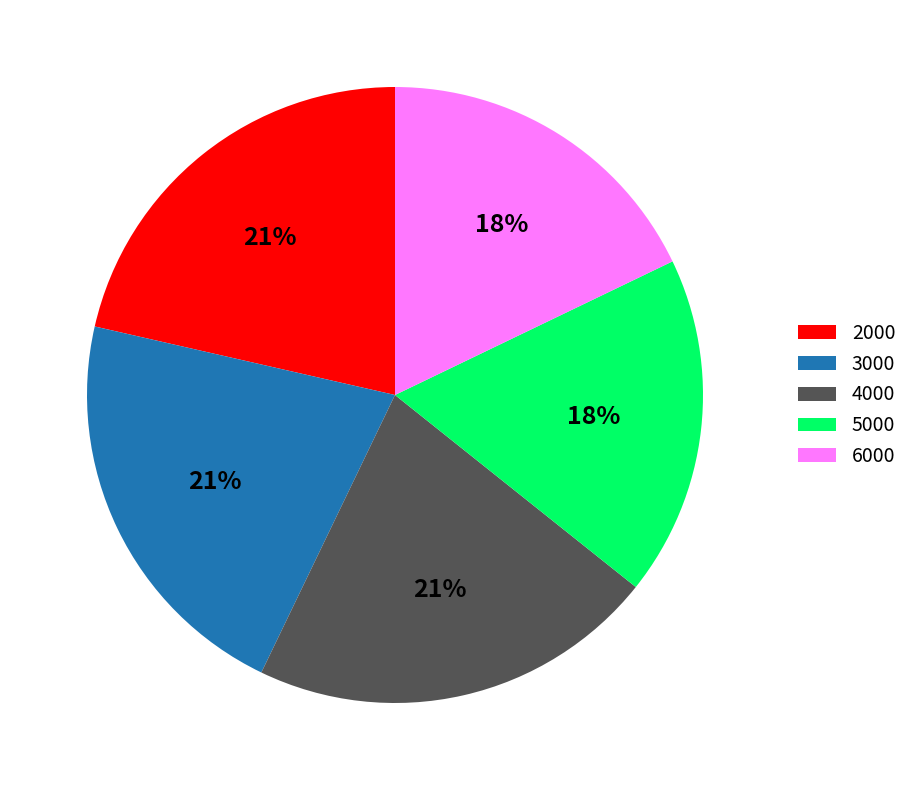

Which has a higher value, 6000 or 2000?

2000